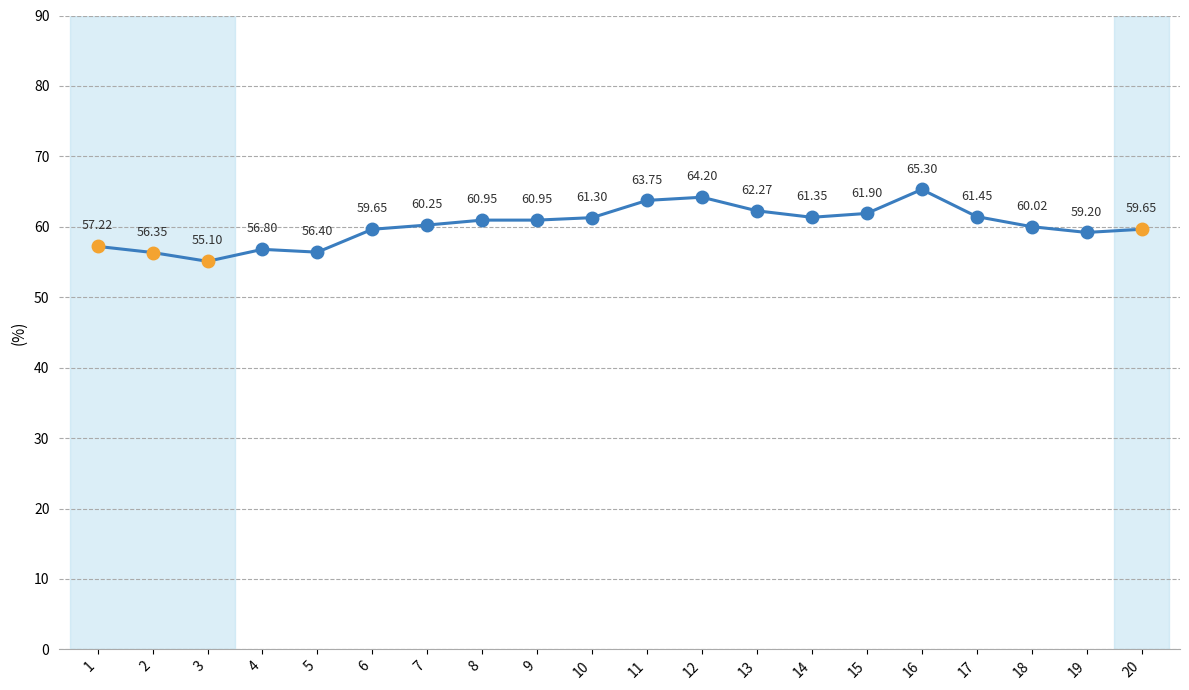

How many lines are shown in the chart?

1